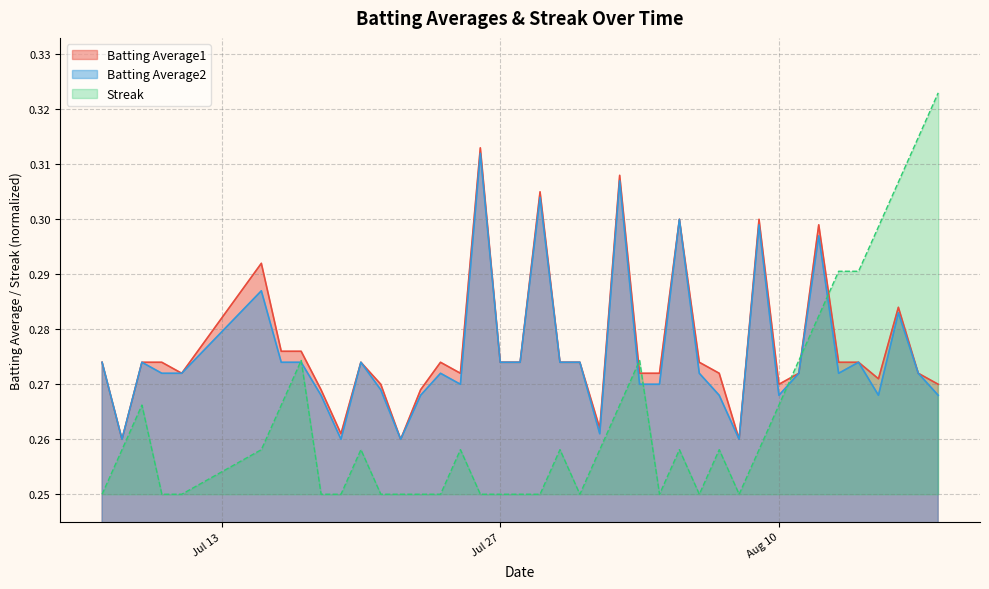

Which series has the largest total across all categories?

Batting Average1